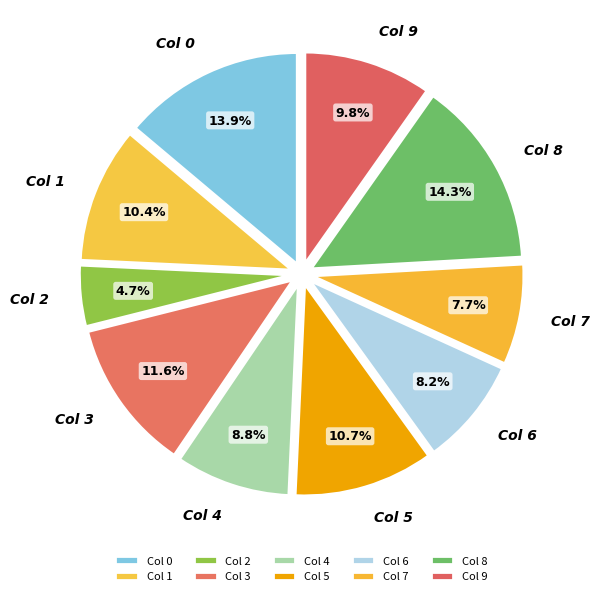

Does any single category account for the majority?

No